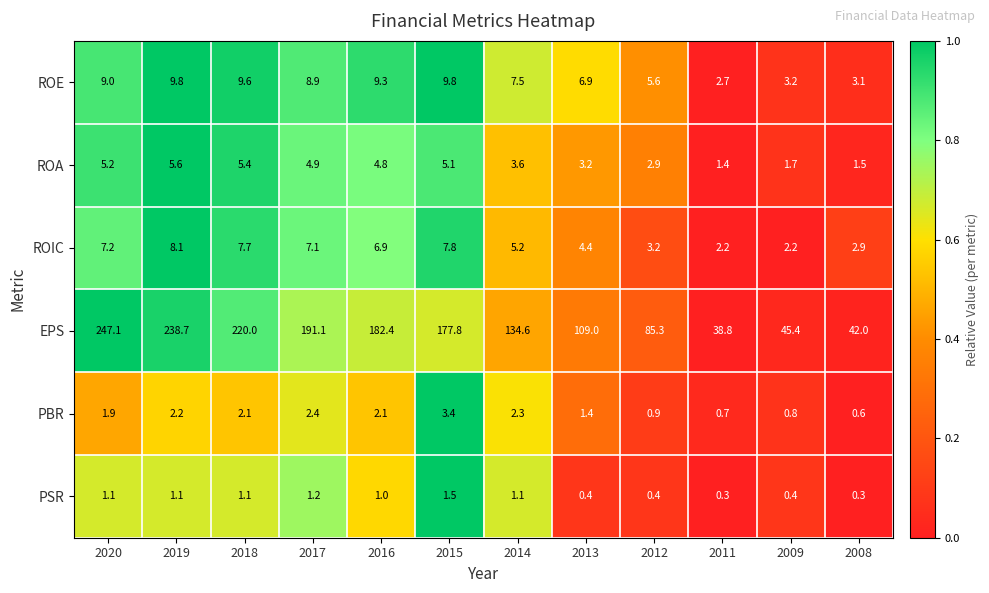

What is the spread (max minus min) of values at 2008?

41.7